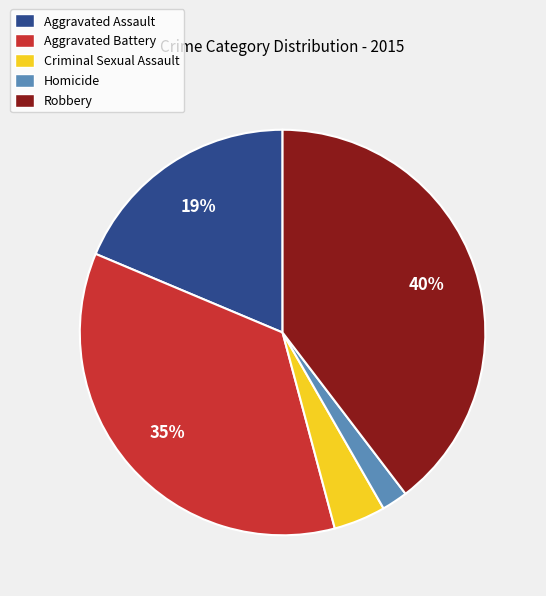

True or false: Homicide accounts for 2% of the total.

True